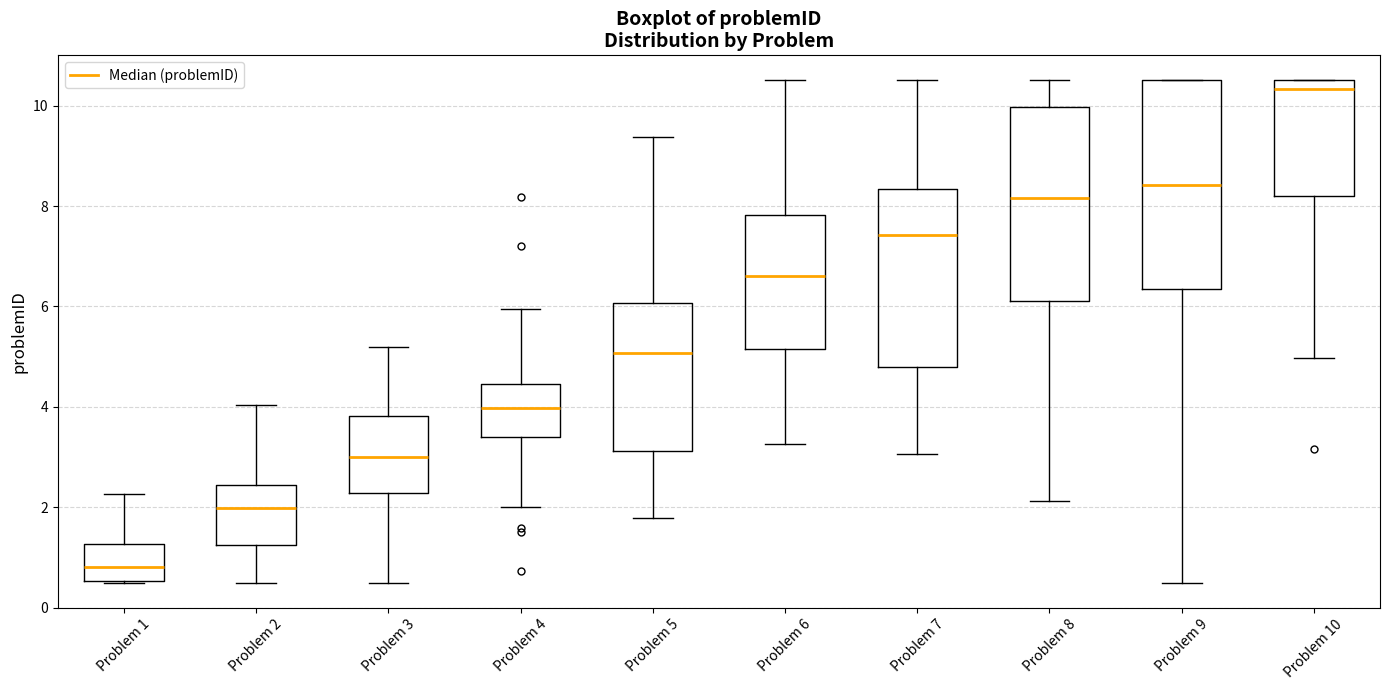

Which box has the highest median line?

Problem 10